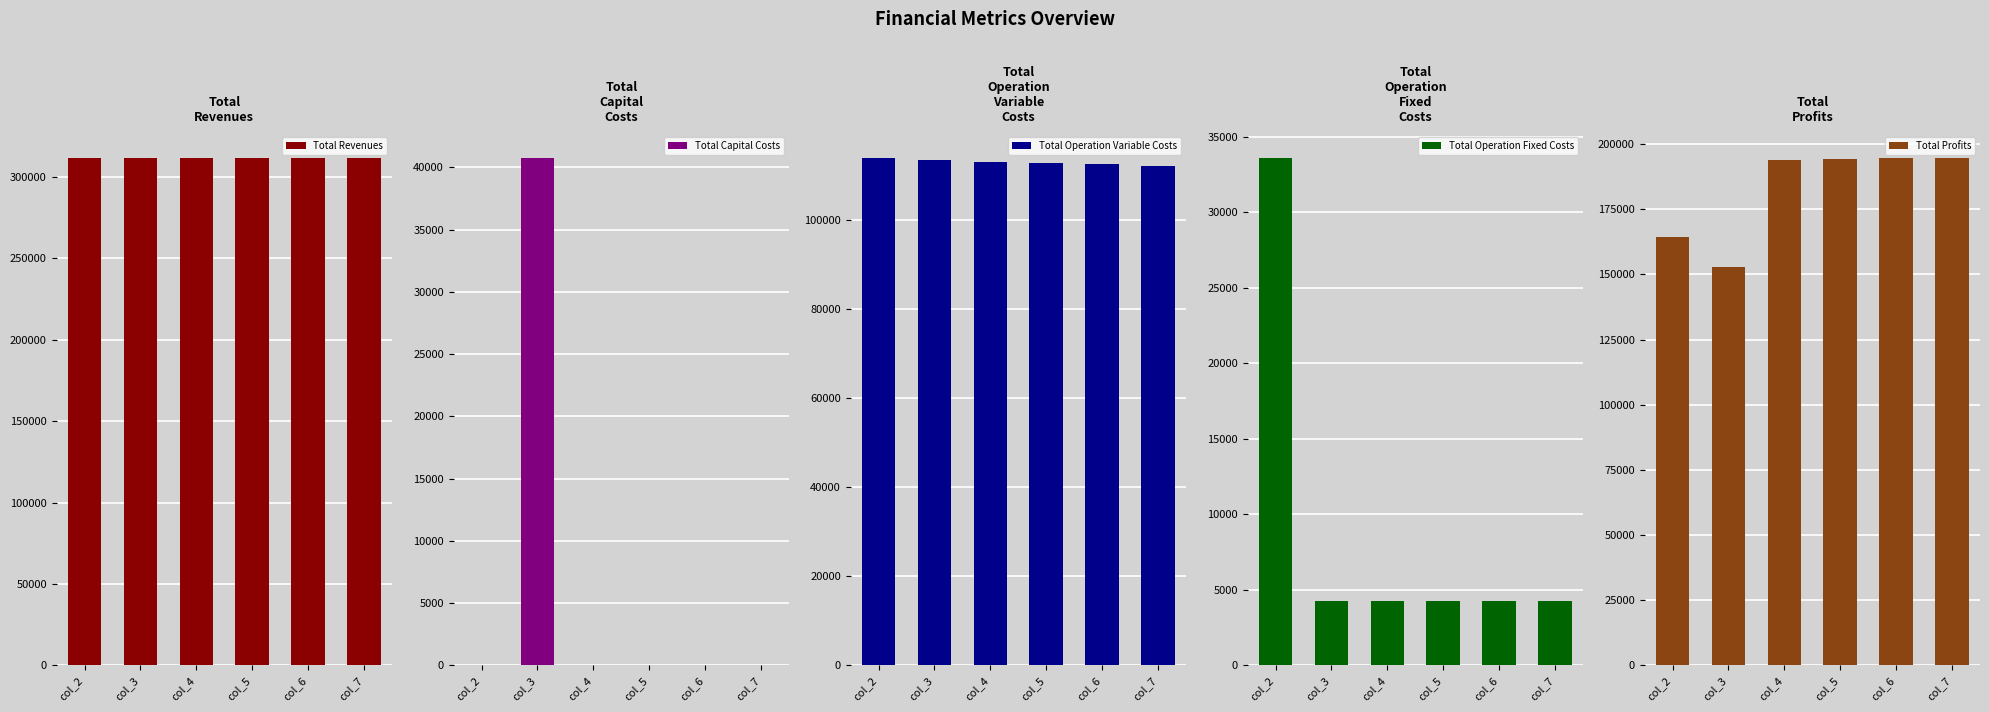

Which has a higher value, col_3 or col_5?

col_3